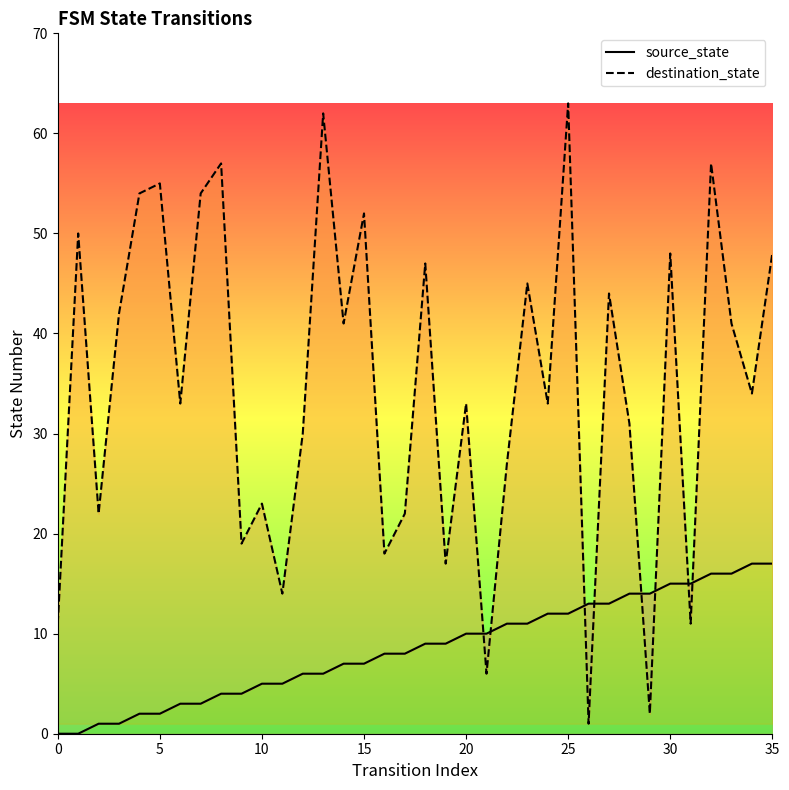

Which series has the largest total across all categories?

destination_state